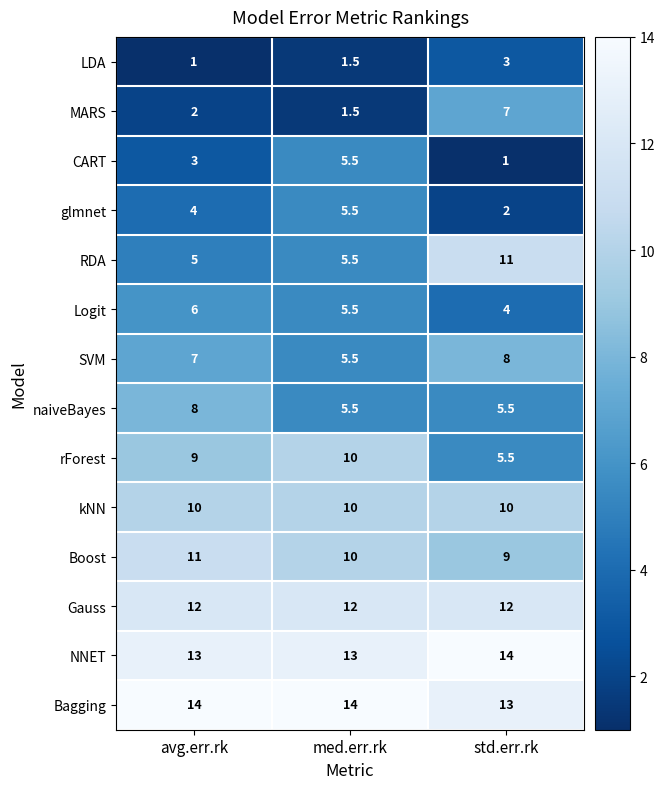

The value of Bagging at std.err.rk is 8.7. True or false?

False